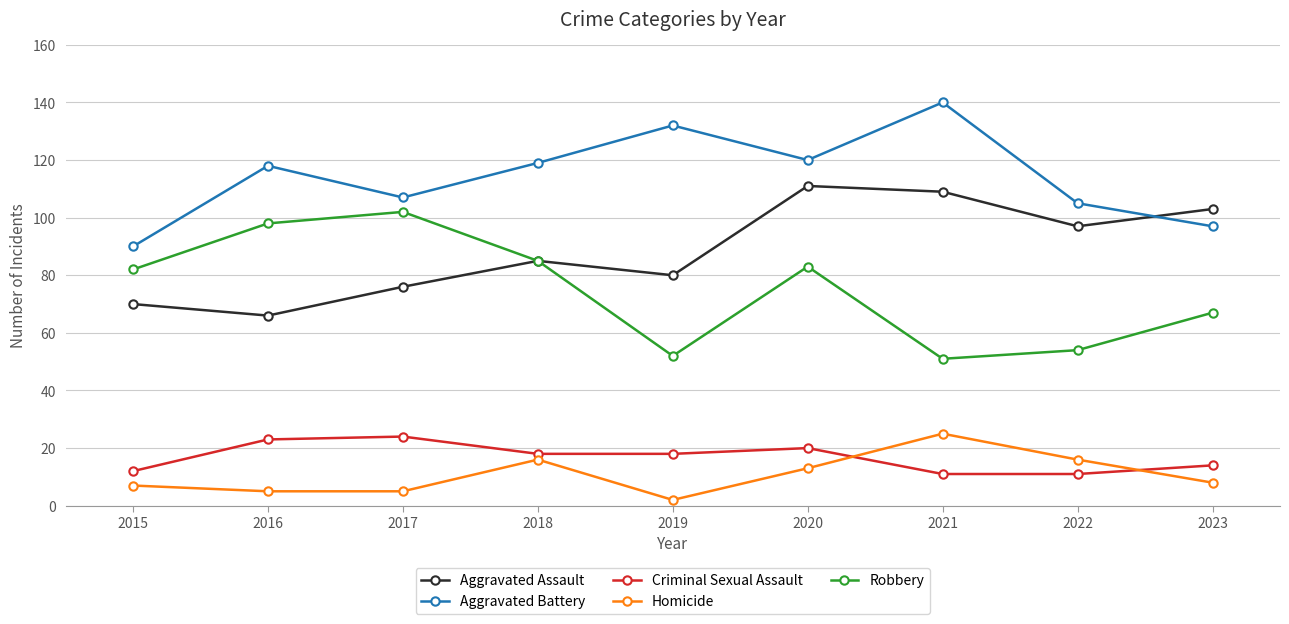

True or false: Homicide has a value of 25 at 2021.

True